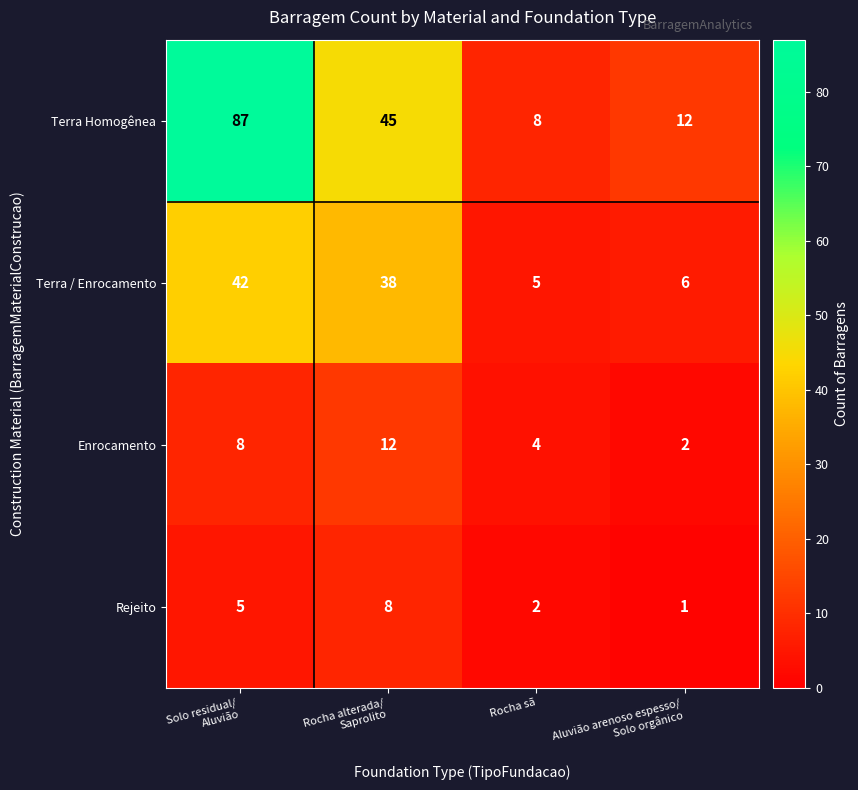

Reading left to right, what are all the values shown in this chart?

Terra Homogênea: 87	45	8	12
Terra / Enrocamento: 42	38	5	6
Enrocamento: 8	12	4	2
Rejeito: 5	8	2	1